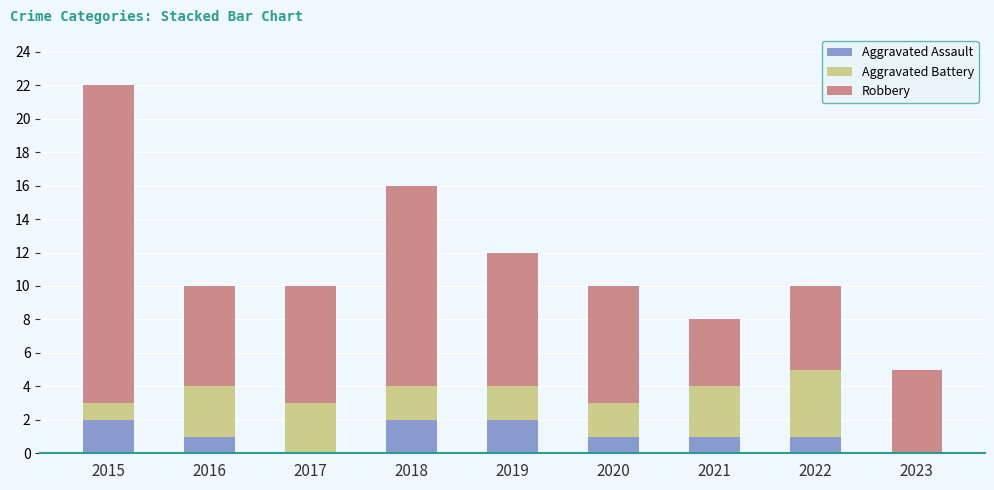

Reading left to right, transcribe the values for Aggravated Assault.

2015=2	2016=1	2017=0	2018=2	2019=2	2020=1	2021=1	2022=1	2023=0